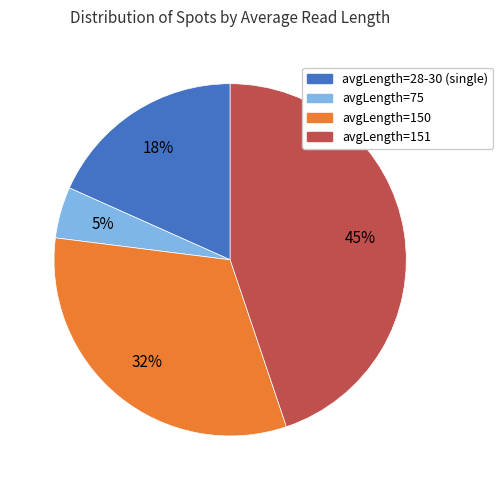

To the nearest percent, what is the difference between the largest and smallest slice percentages?

40%